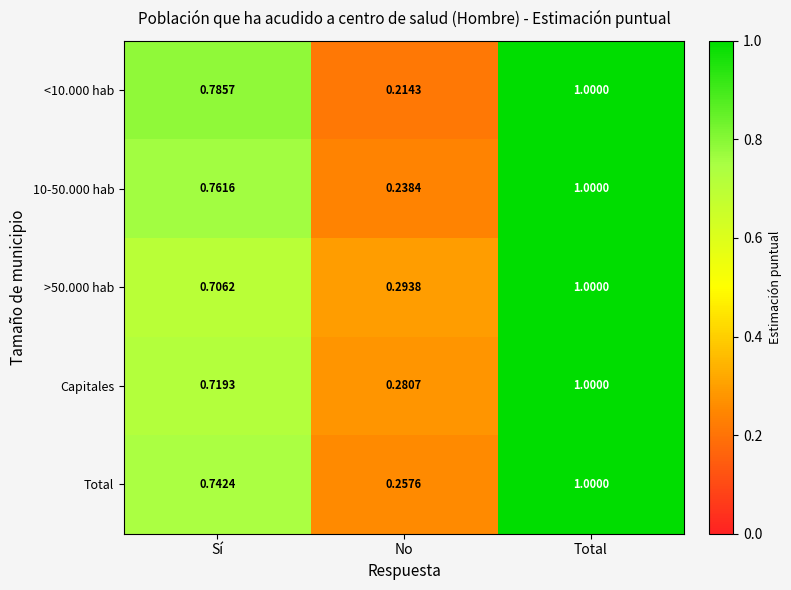

Which label corresponds to the largest value in the chart?

Total